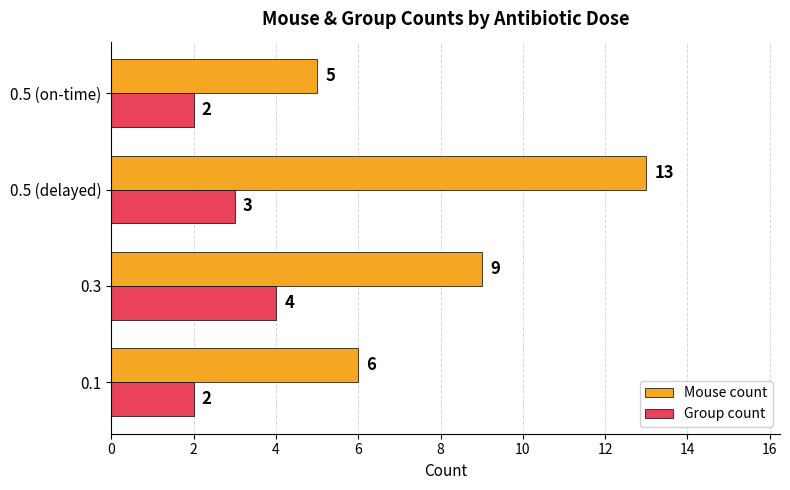

Which series has the largest total across all categories?

Mouse count